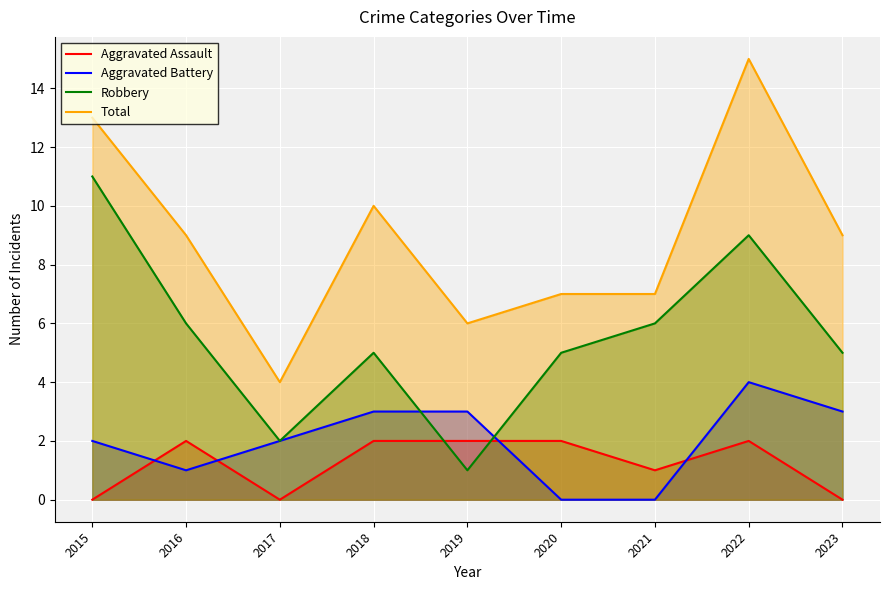

How many data points in Total are above 9?

3